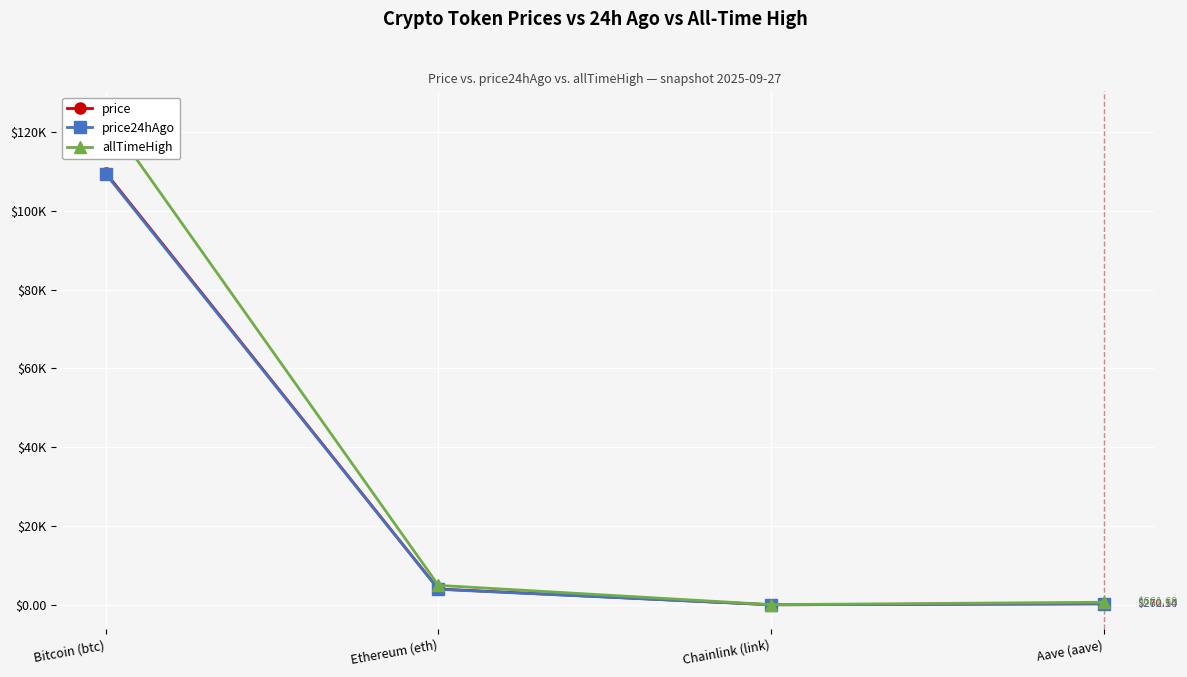

What is the sum of the allTimeHigh values at Bitcoin (btc) and Ethereum (eth)?

129074.1